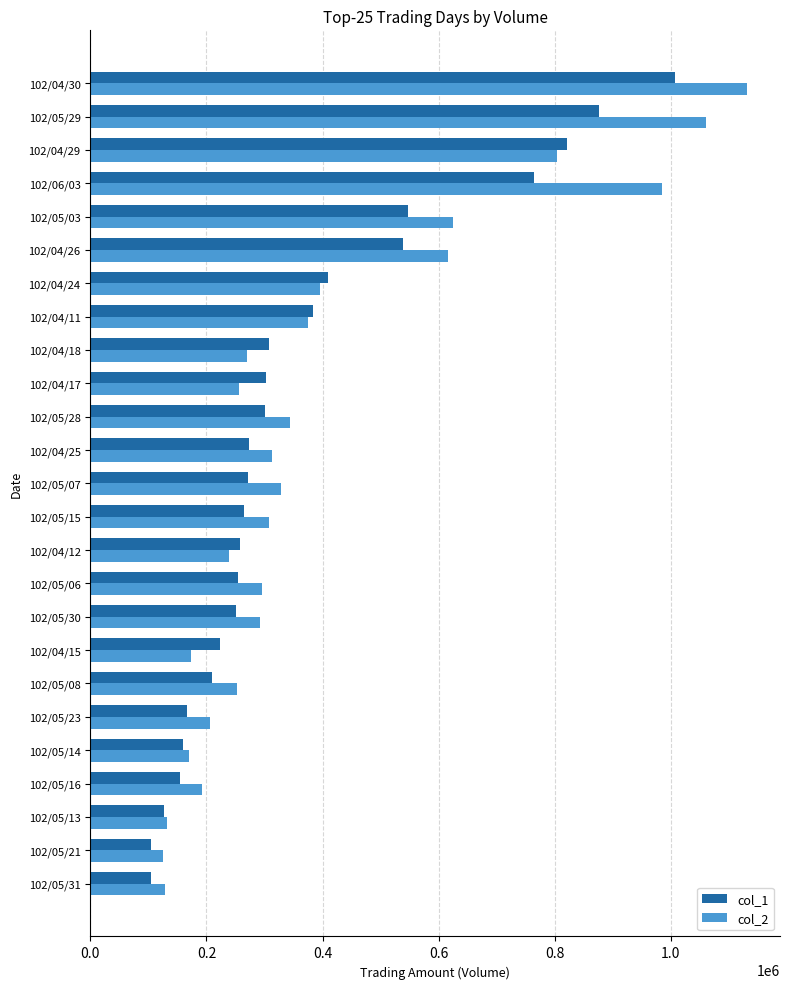

What are all the series names shown in the legend?

col_1, col_2